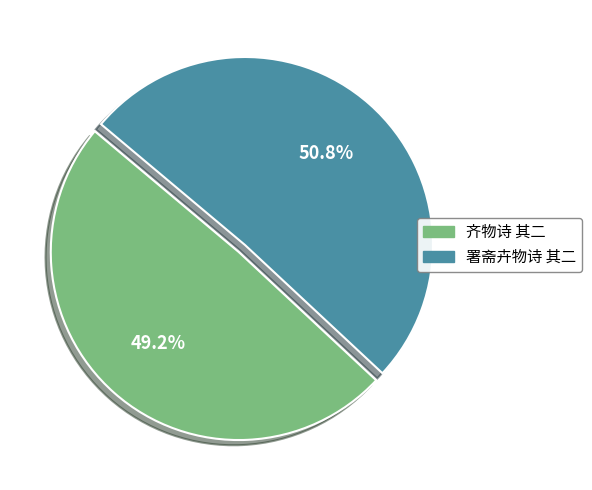

Count the number of slices in the pie.

2